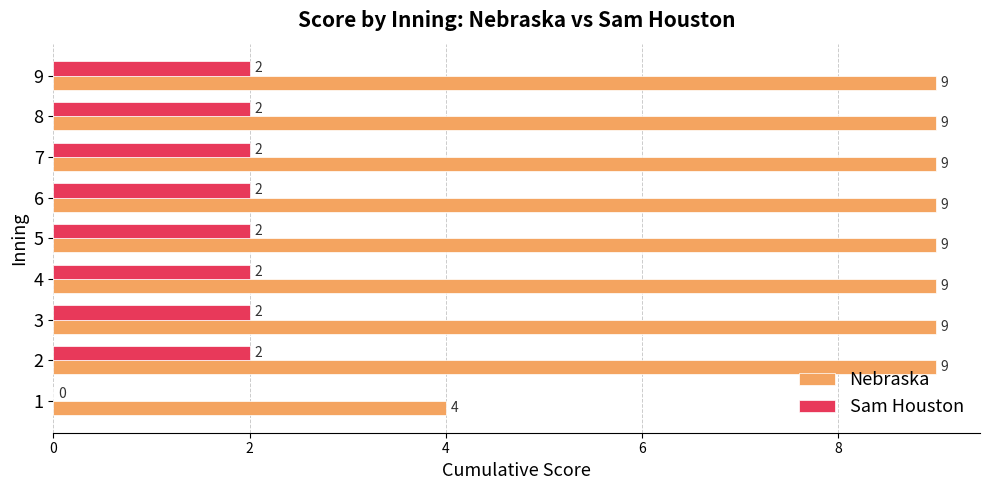

Is it true that Sam Houston equals 3 at 8?

False